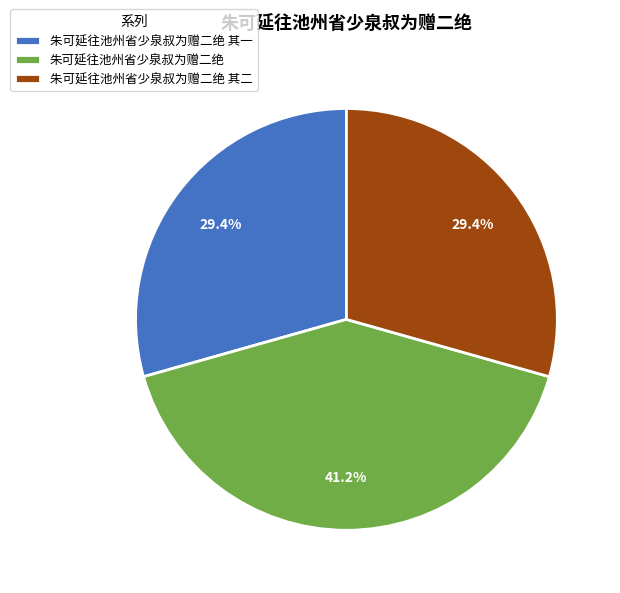

To the nearest percent, what percentage of the pie is 朱可延往池州省少泉叔为赠二绝?

41%